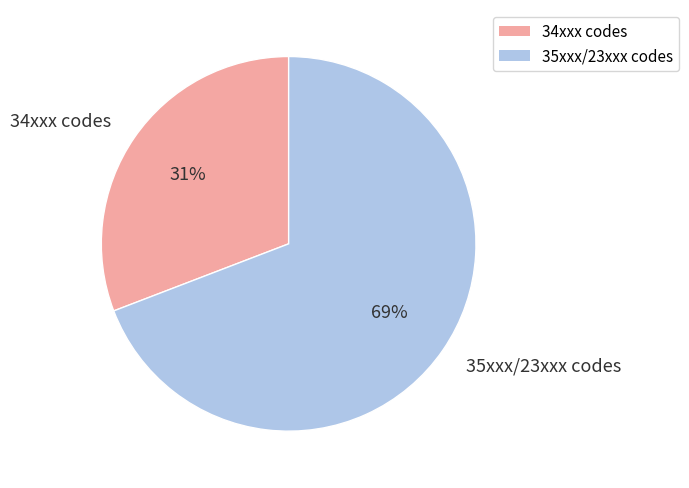

What is the ratio of the value at 34xxx codes to the value at 35xxx/23xxx codes?

0.4